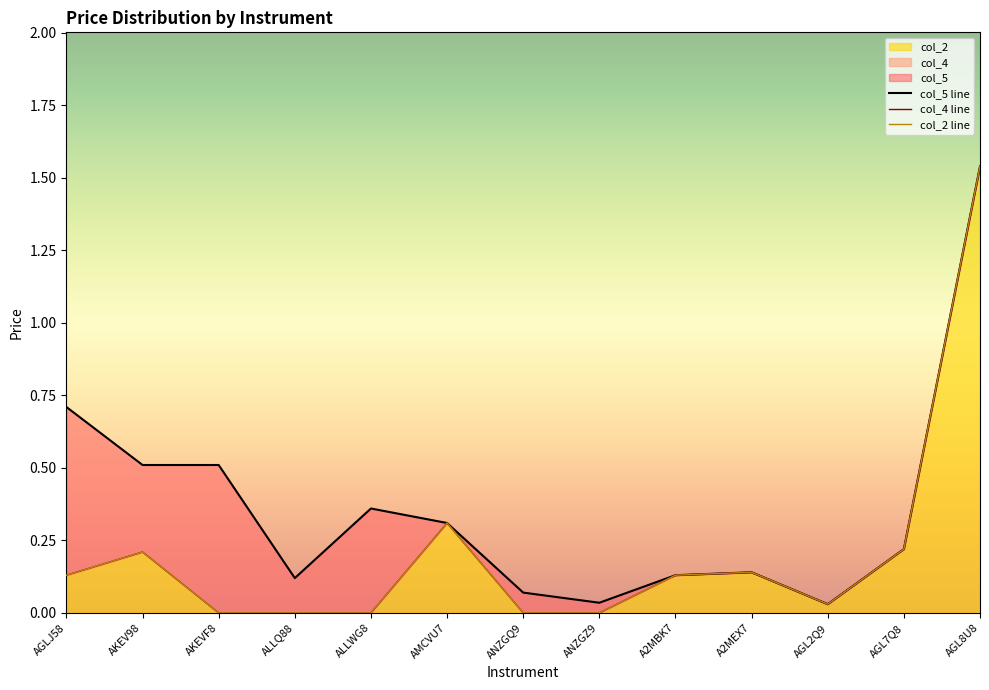

The value of col_2 at ALLWG8 is 0.0. True or false?

True